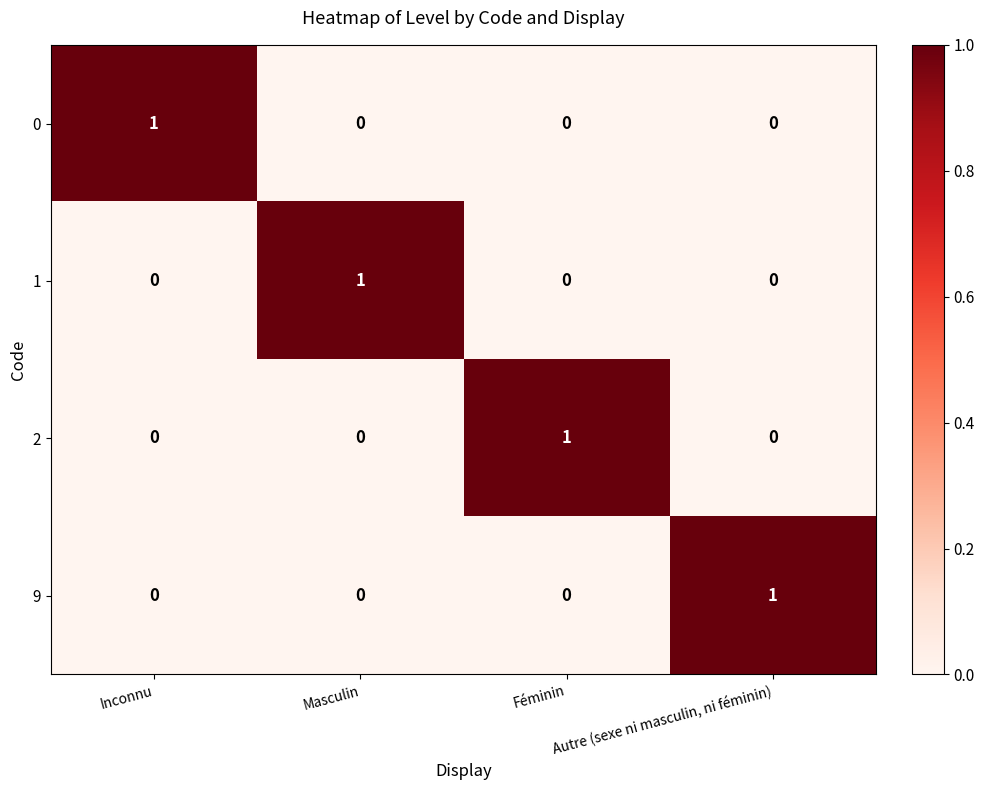

What is the spread (max minus min) of values at Autre (sexe ni masculin, ni féminin)?

1